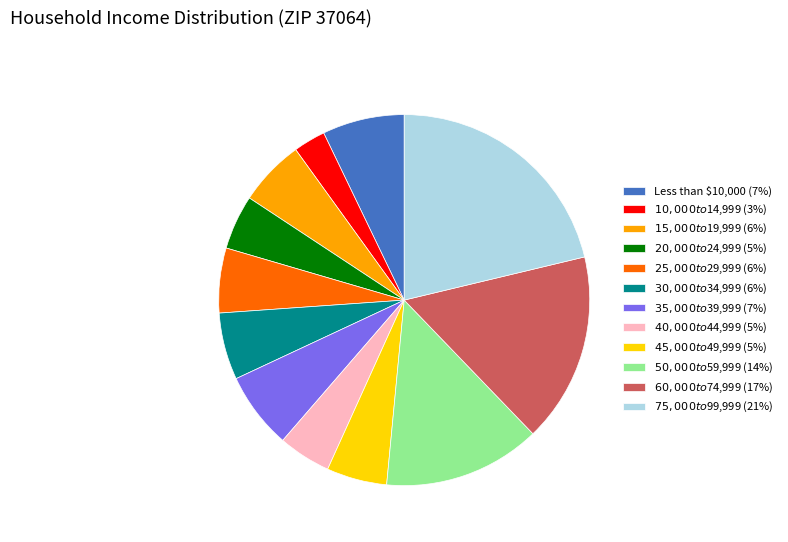

Combined, do $60,000 to $74,999 and $15,000 to $19,999 account for over 50%?

No